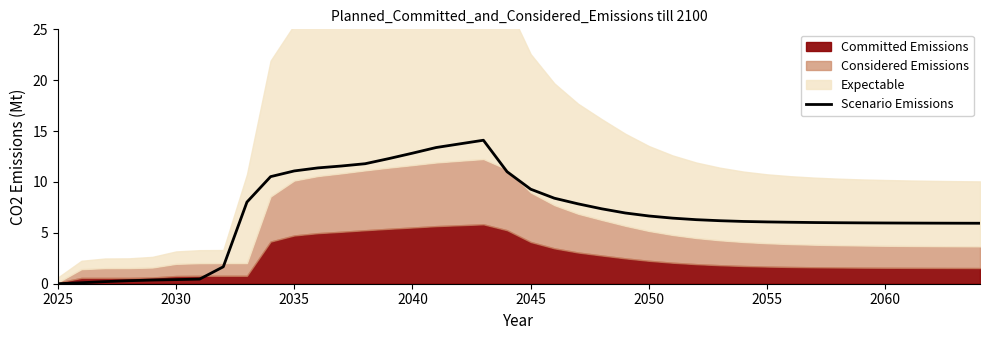

What is the highest value of the Scenario Emissions series?

14.1